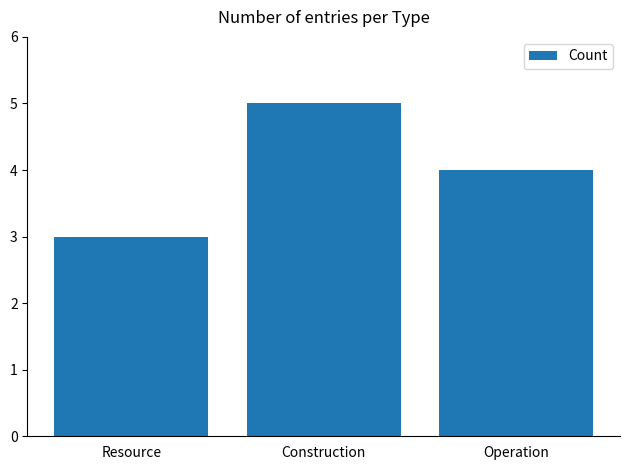

Where is the data nearest to the value 4?

Operation